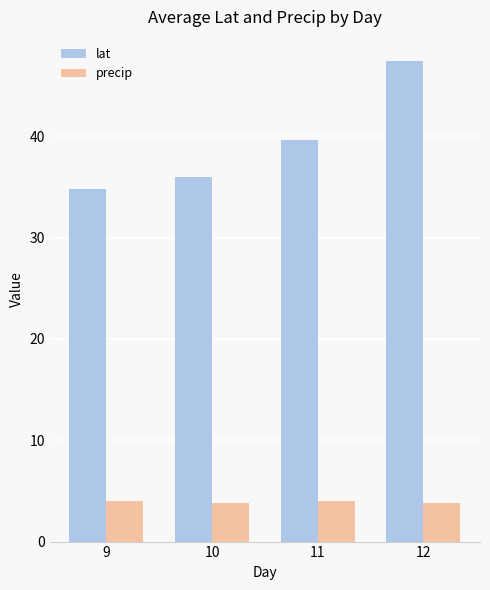

At which category is the sum across all series the highest?

12